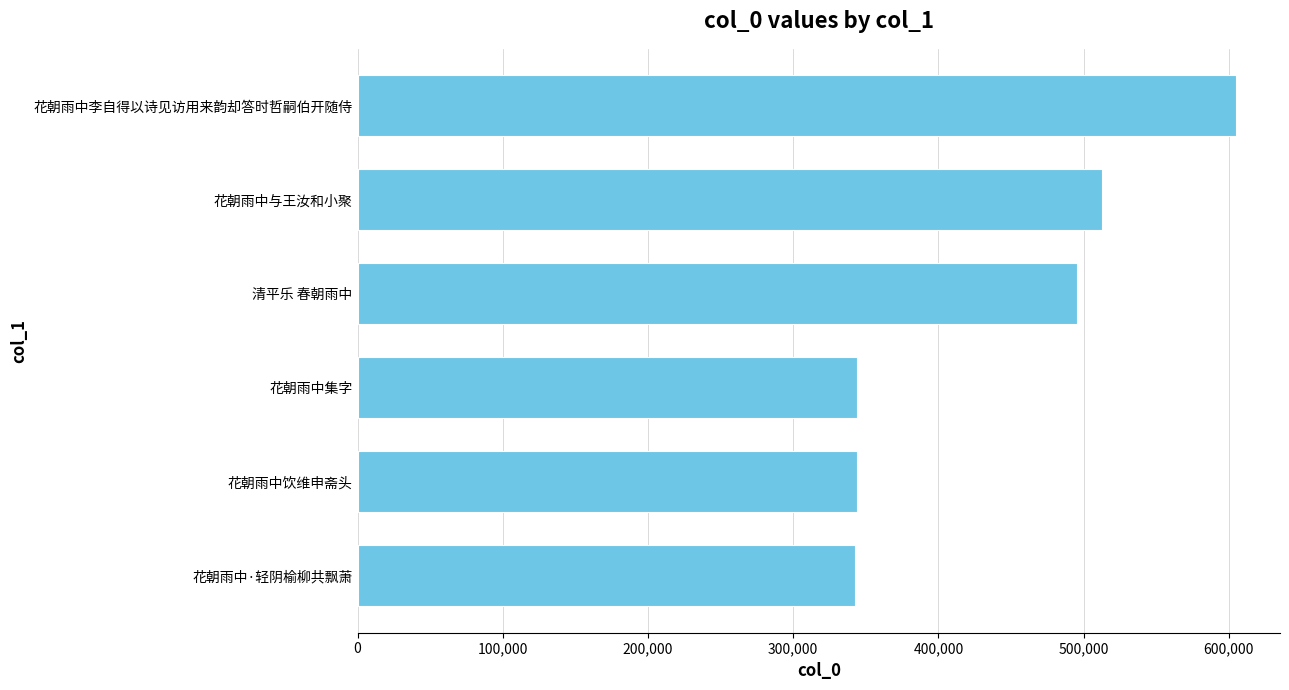

At which label is the value closest to 473686?

清平乐 春朝雨中